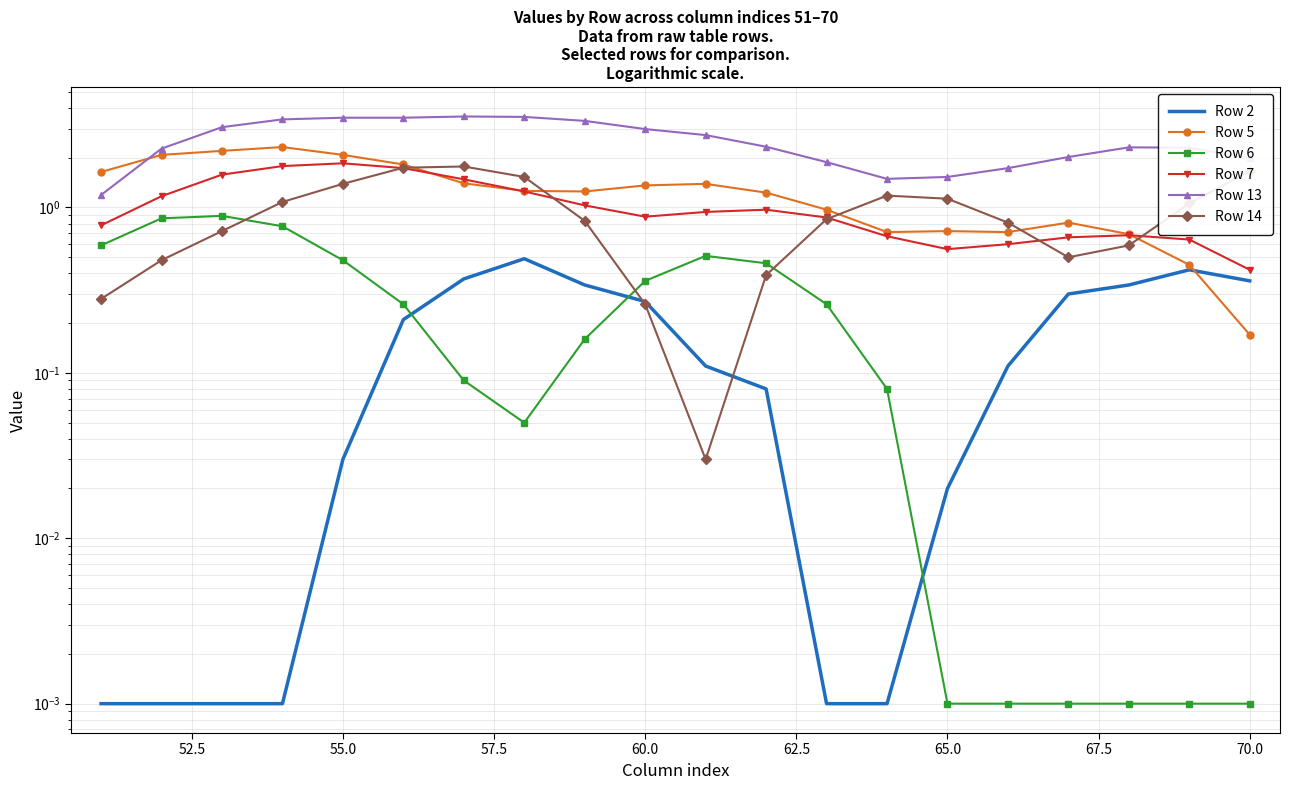

True or false: Row 14 and Row 13 intersect in this chart.

False